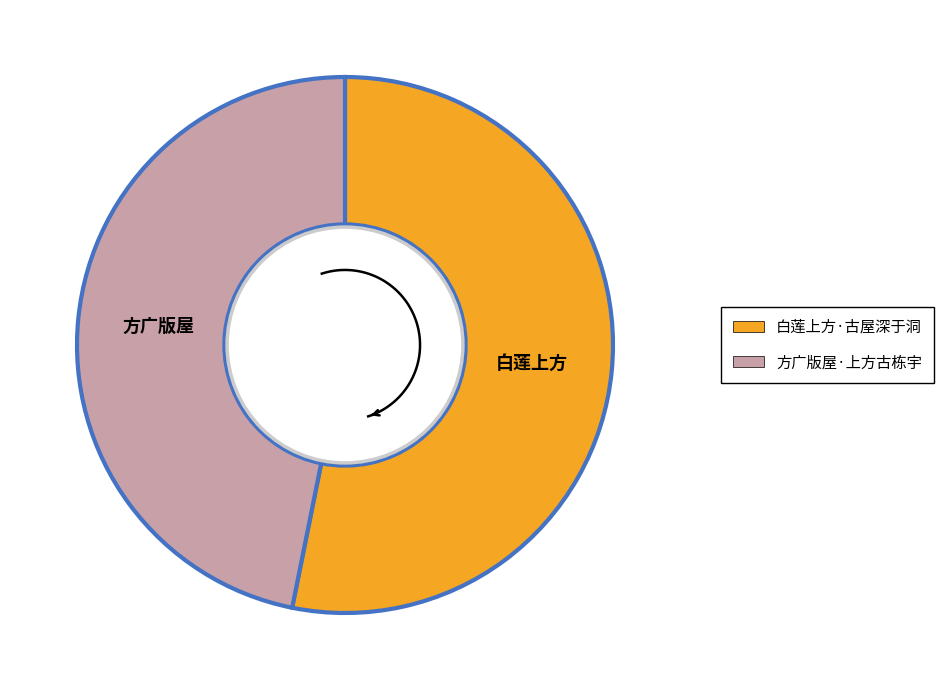

Combined, what portion of the pie is 方广版屋·上方古栋宇 and 白莲上方·古屋深于洞?

100.0%